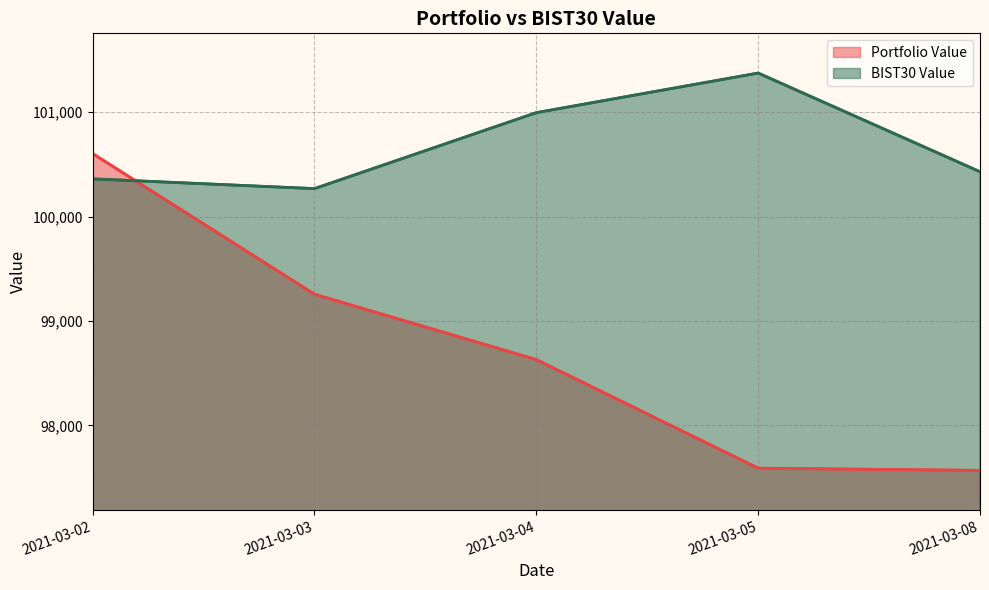

What is the difference between the maximum and minimum values in the Portfolio Value series?

3033.2